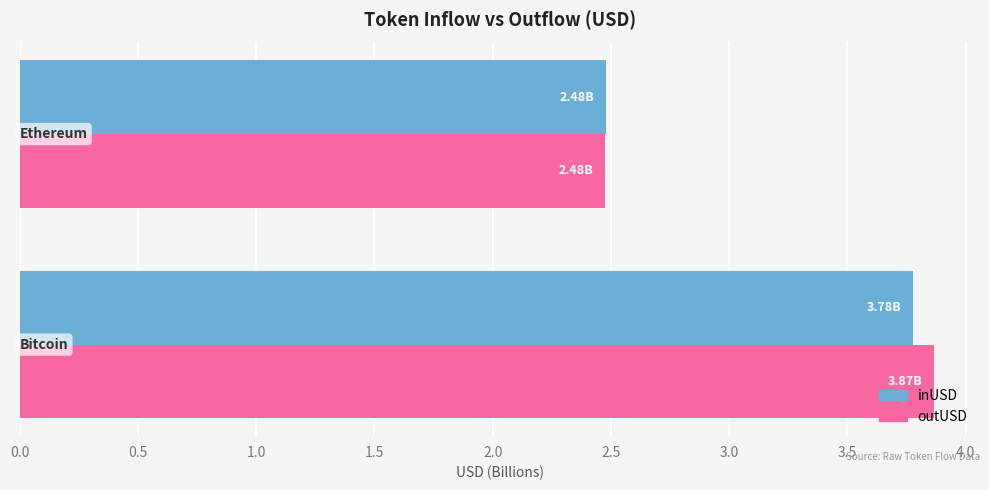

What is the sum of all inUSD values?

6.3